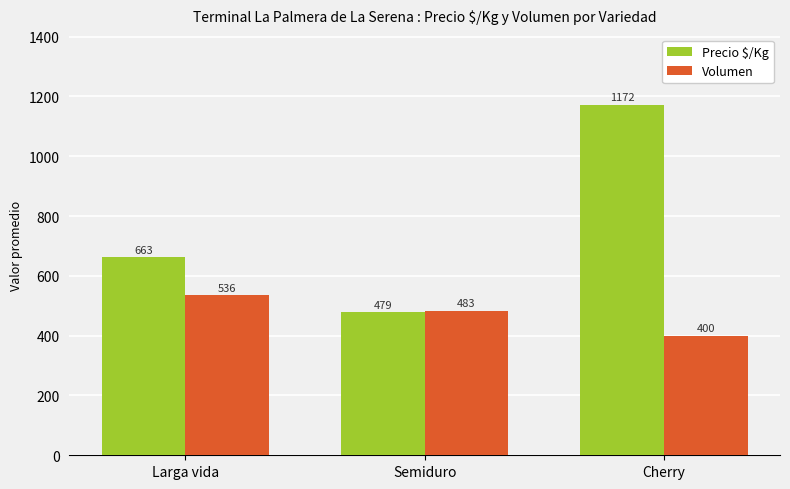

Count the Volumen values in the range 400 to 536.

3